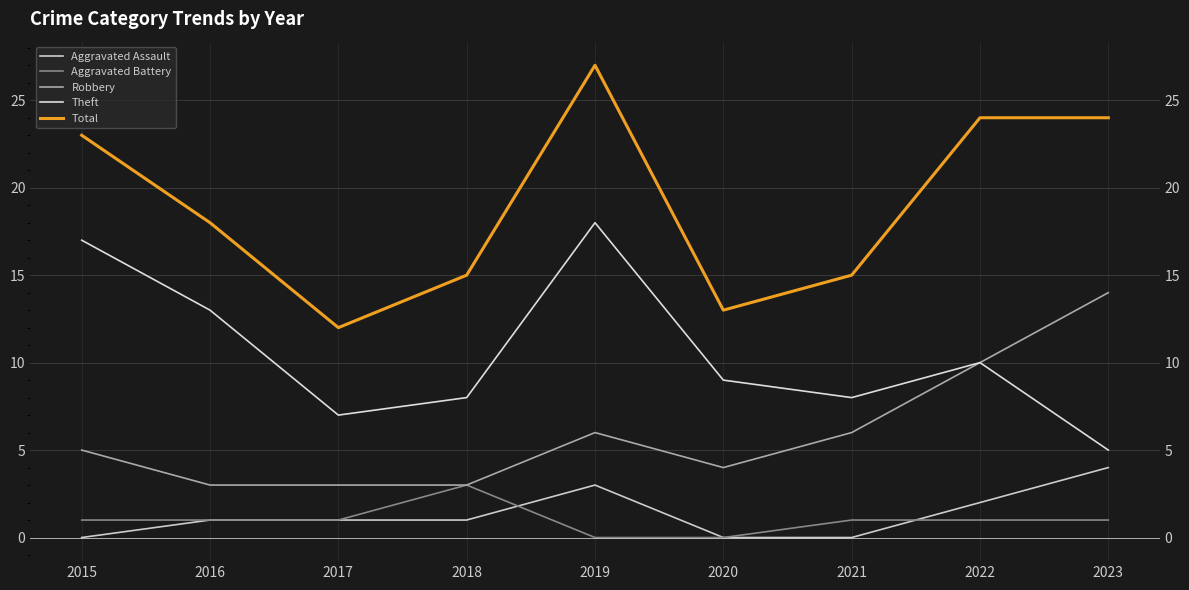

Which has a higher value, 2023 or 2021?

2023